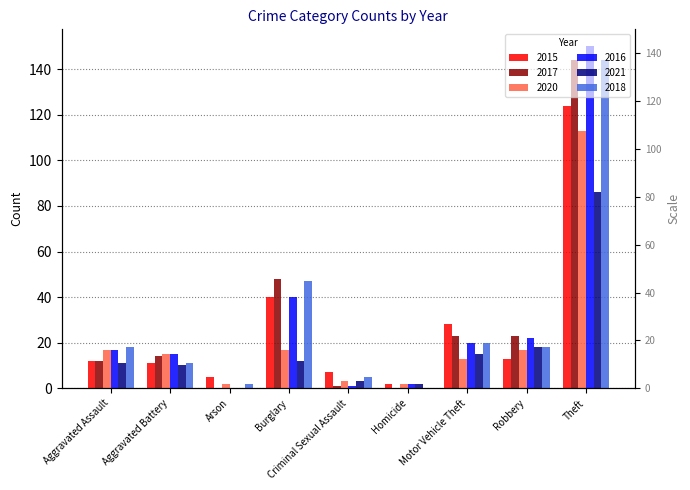

What is the difference between the highest and lowest values at Arson?

5